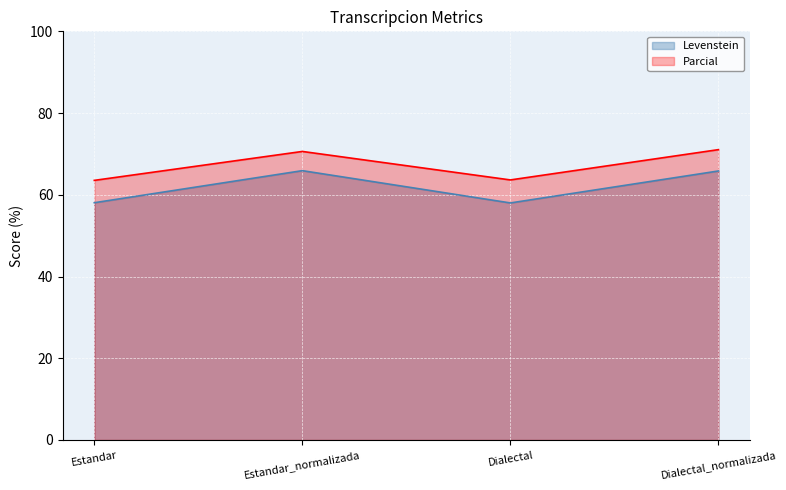

What is the sum of all Parcial values?

268.8